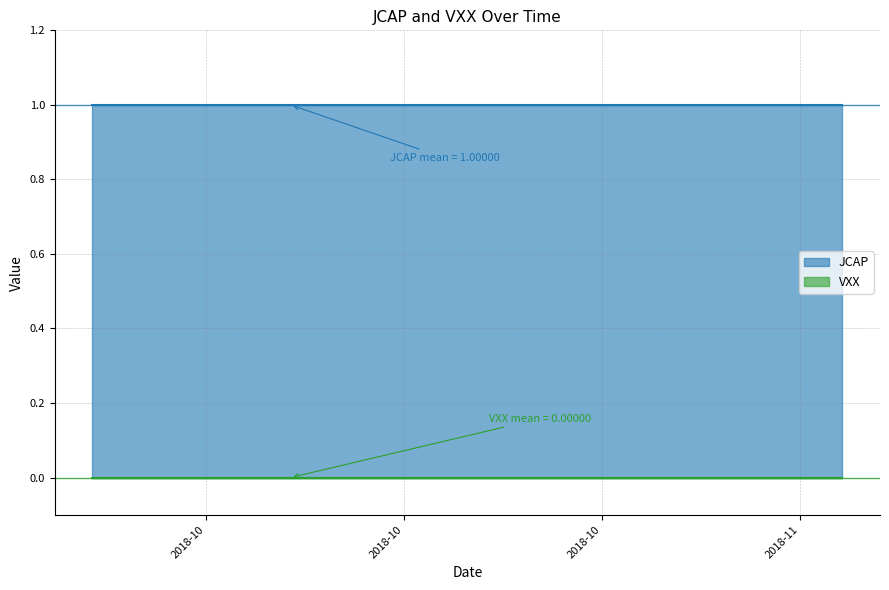

Which has a higher value, 2018-10-15 or 2018-10-05?

2018-10-15